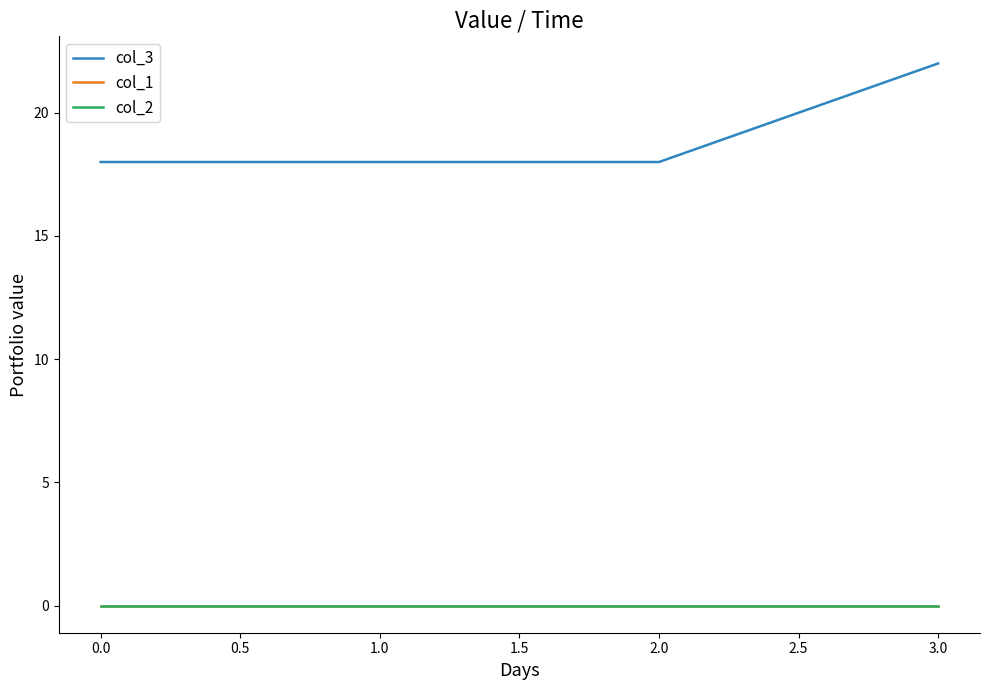

Does the chart display data point markers on the line(s)?

No